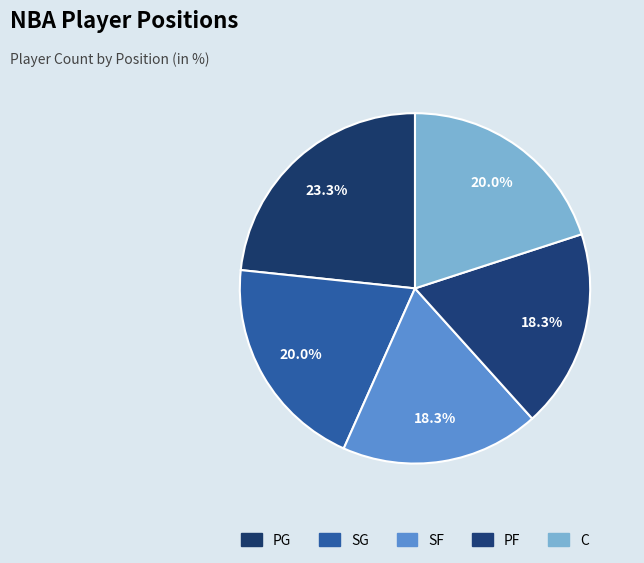

What percentage do PG and SF together represent?

41.7%